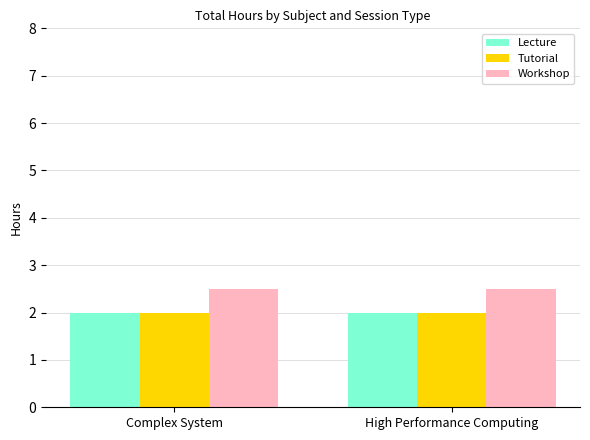

How many data points does each series have?

2